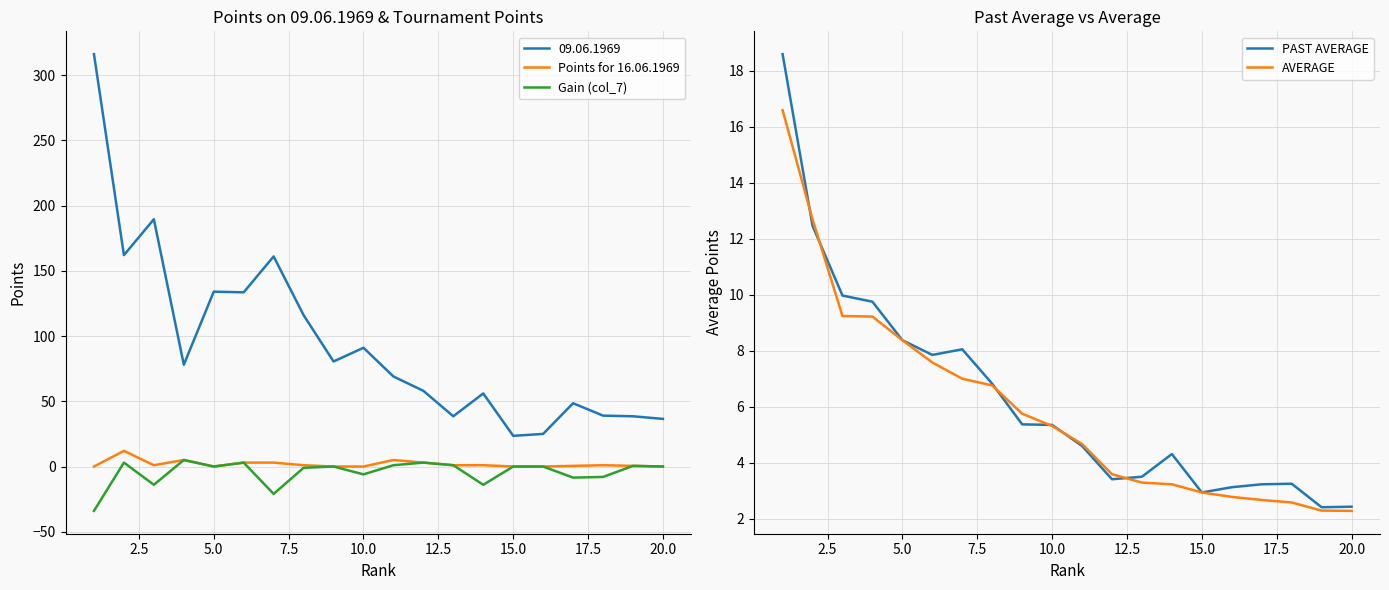

True or false: 09.06.1969 and Points for 16.06.1969 cross at least once.

False